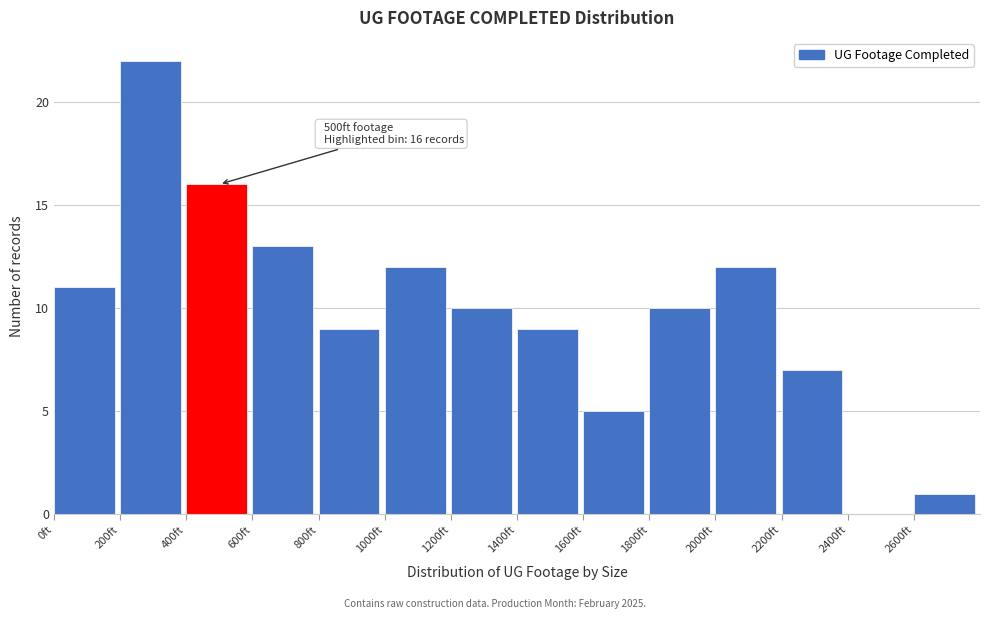

Over which range of the x-axis is the bar tallest?

200 to 400